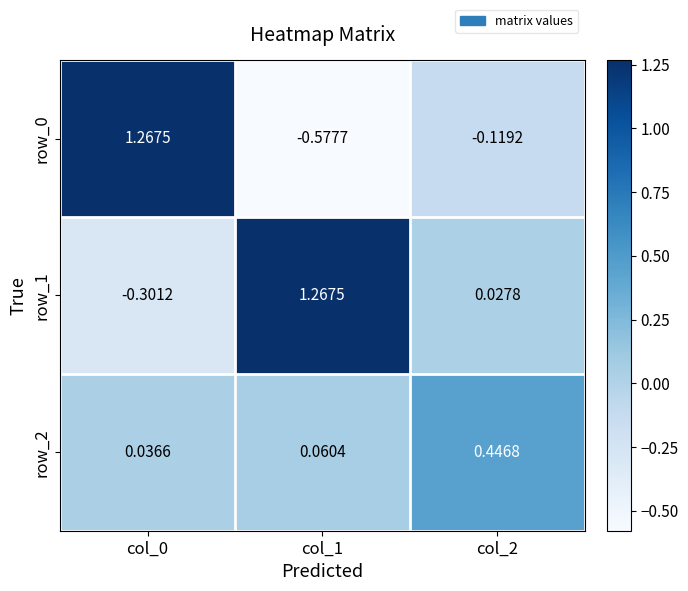

At how many categories does at least one series exceed 0?

3